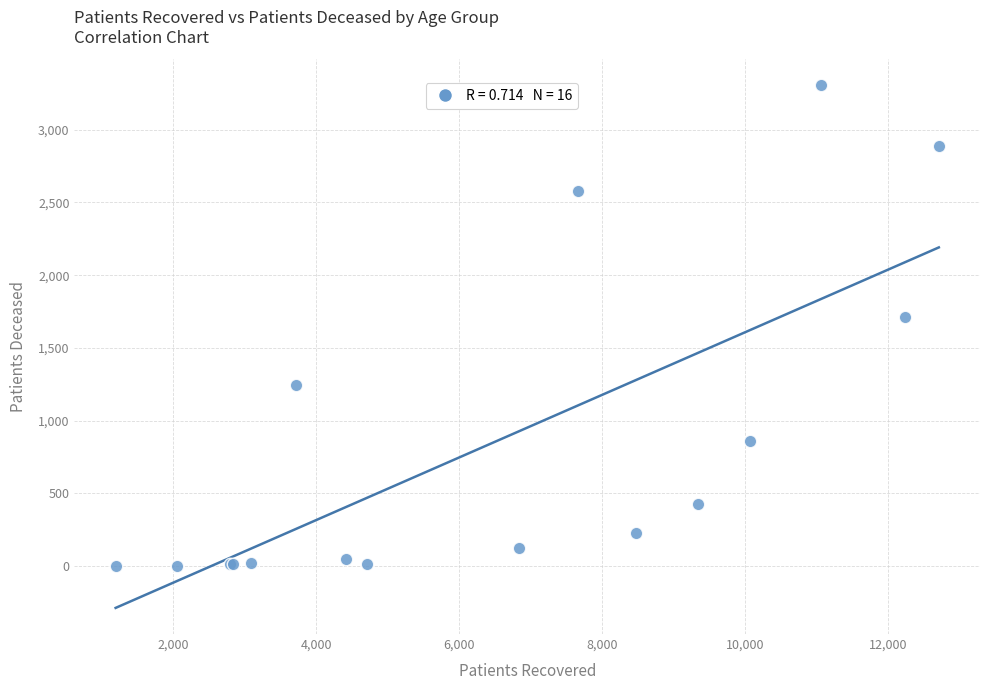

What Y value in the scatter plot is closest to 1653?

1710